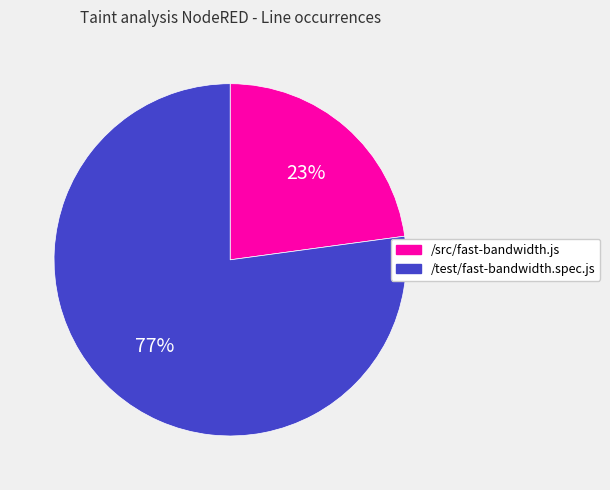

Does any single category account for the majority?

Yes